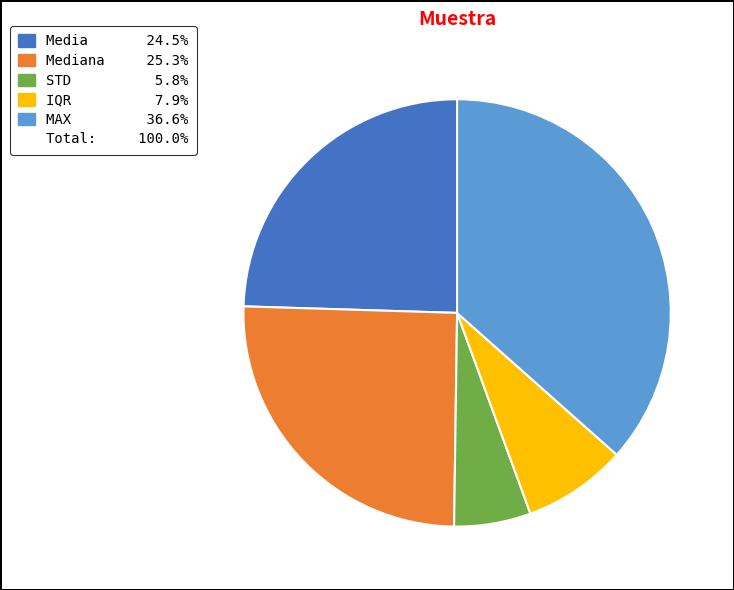

How many segments does this pie chart have?

5